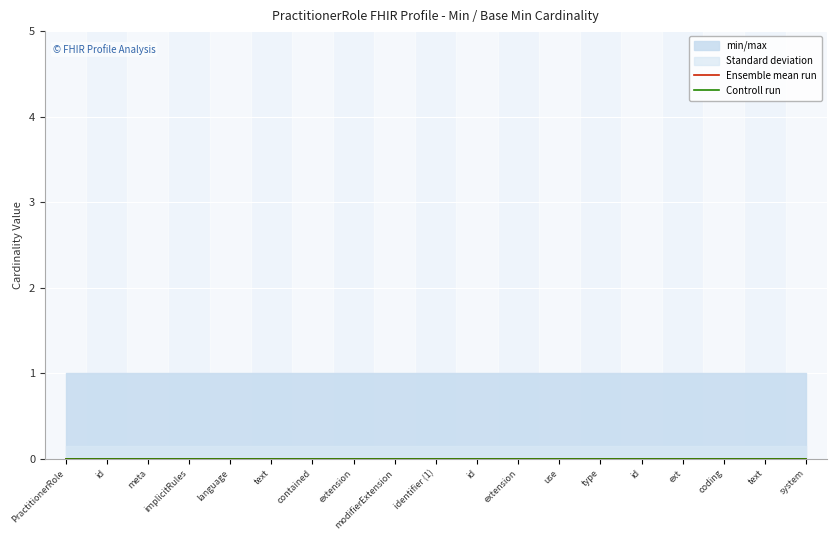

Is the value of Max at 0 greater than the value of Min at 0?

Yes